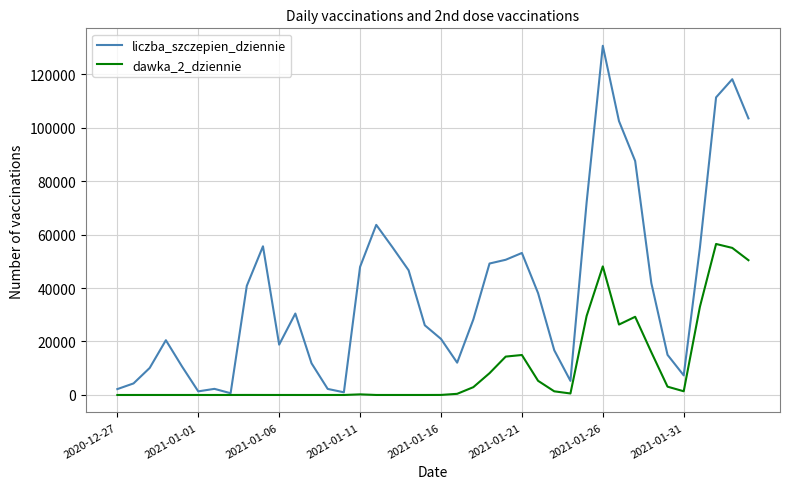

Which series has the largest total across all categories?

liczba_szczepien_dziennie